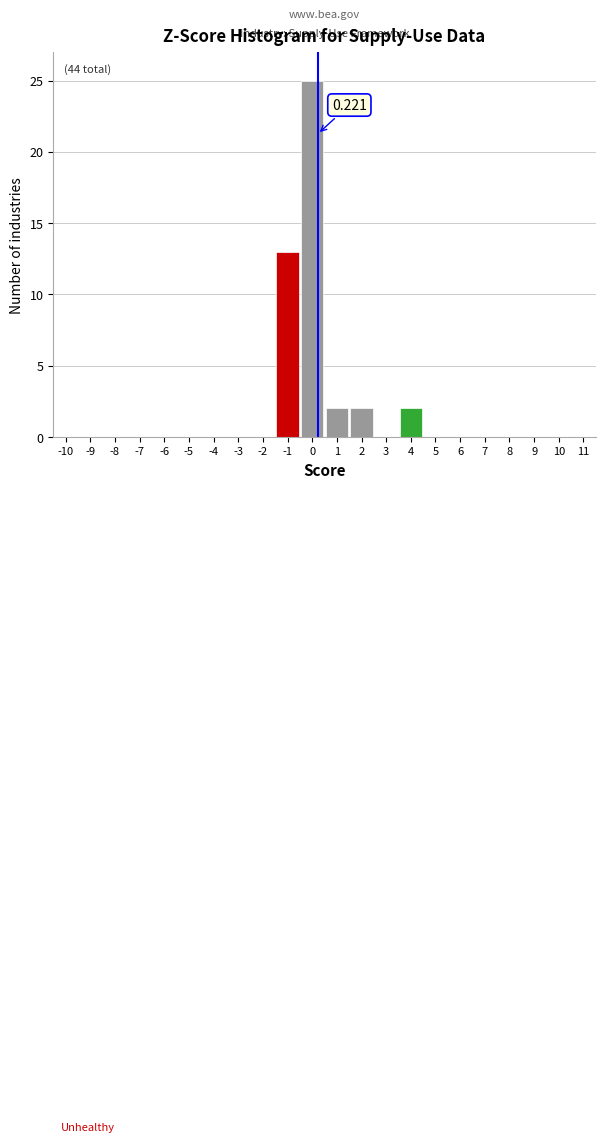

Which range on the x-axis has the tallest bar?

-0.5 to 0.5